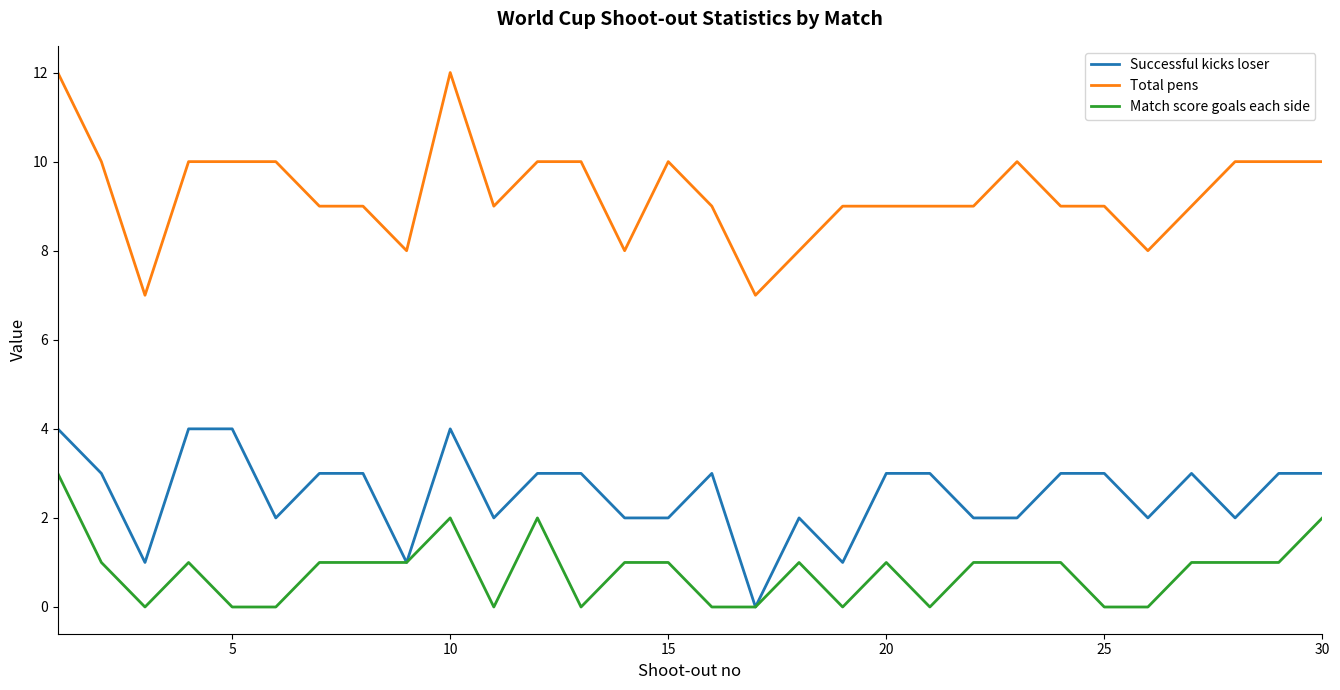

List the series in order of their overall mean, lowest first.

Match score goals each side, Successful kicks loser, Total pens